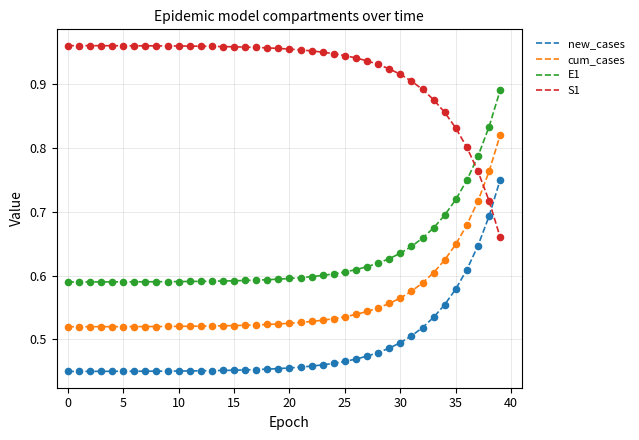

Which series has the largest total across all categories?

S1